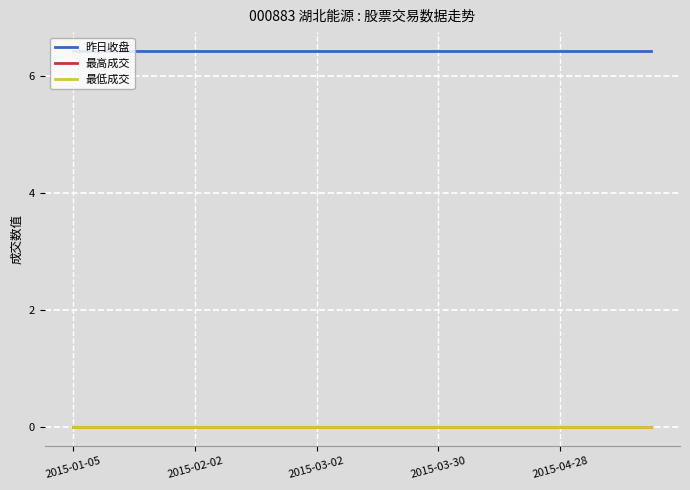

Is this an area chart (filled region under the line)?

No